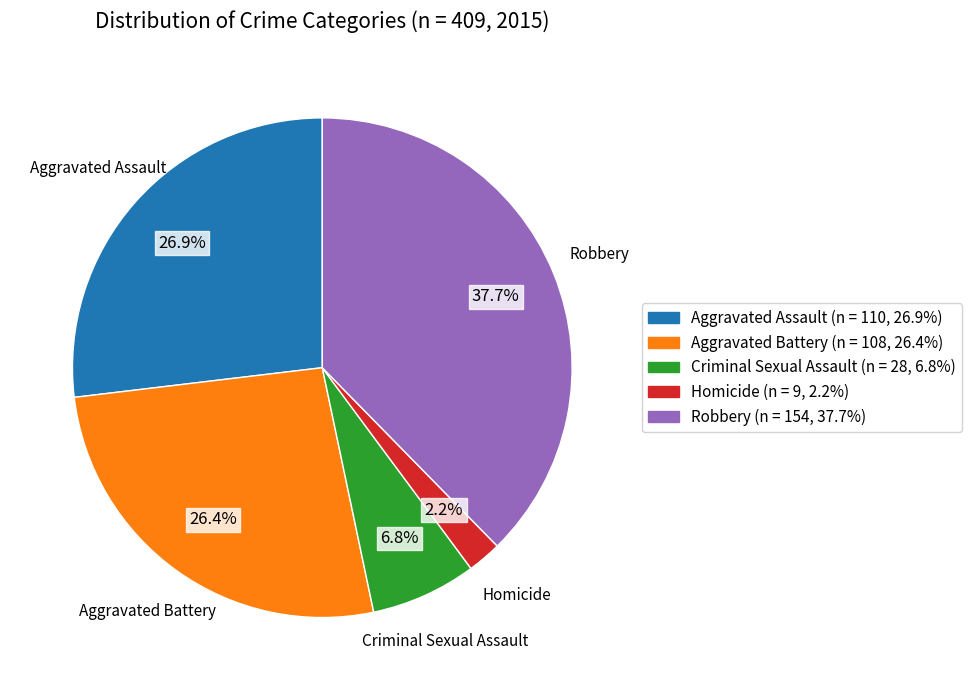

Which has a higher value, Aggravated Assault or Robbery?

Robbery